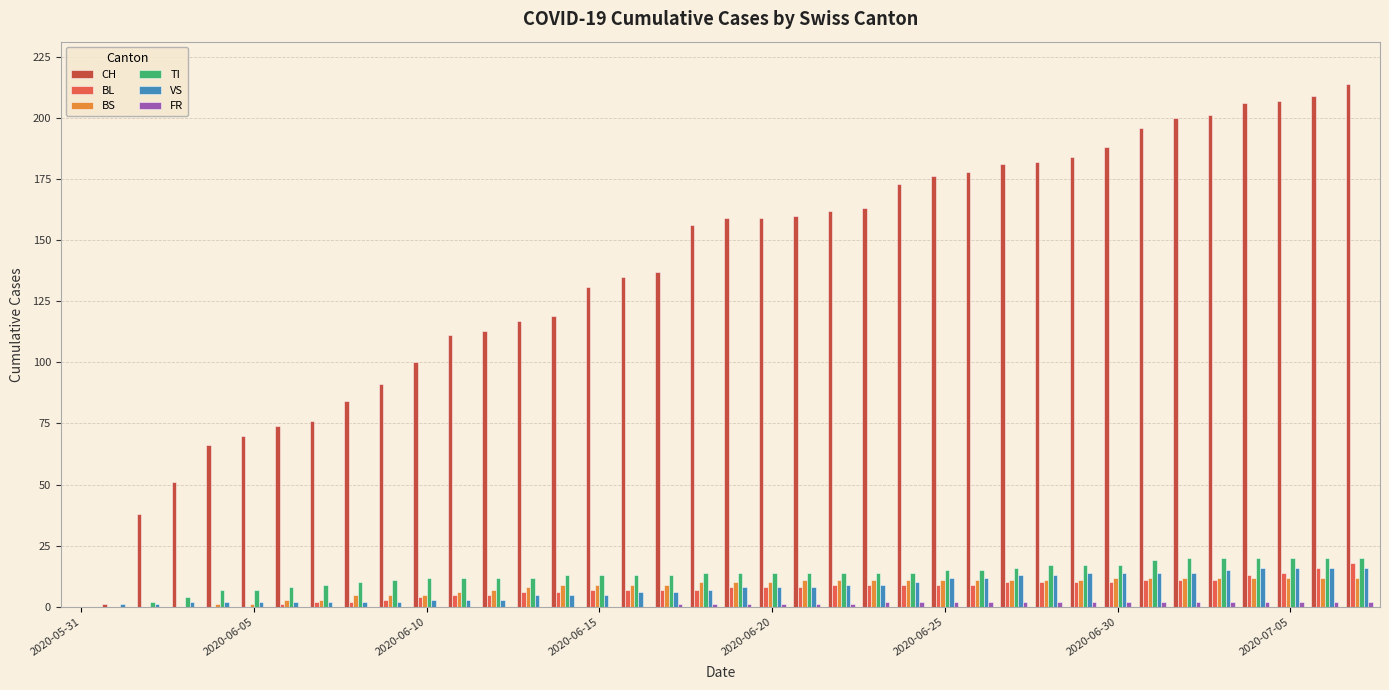

Which series has the largest total across all categories?

CH